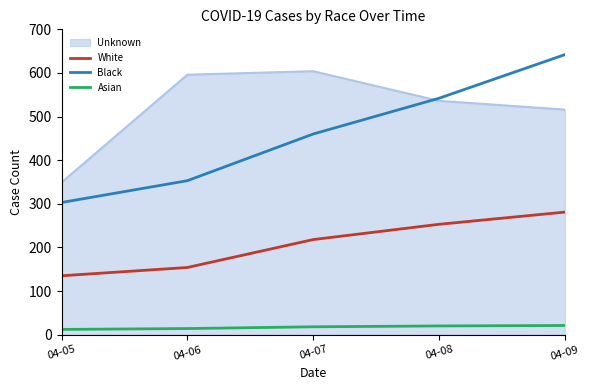

Rank the series at 04-07 from highest to lowest value.

Unknown, Black, White, Asian